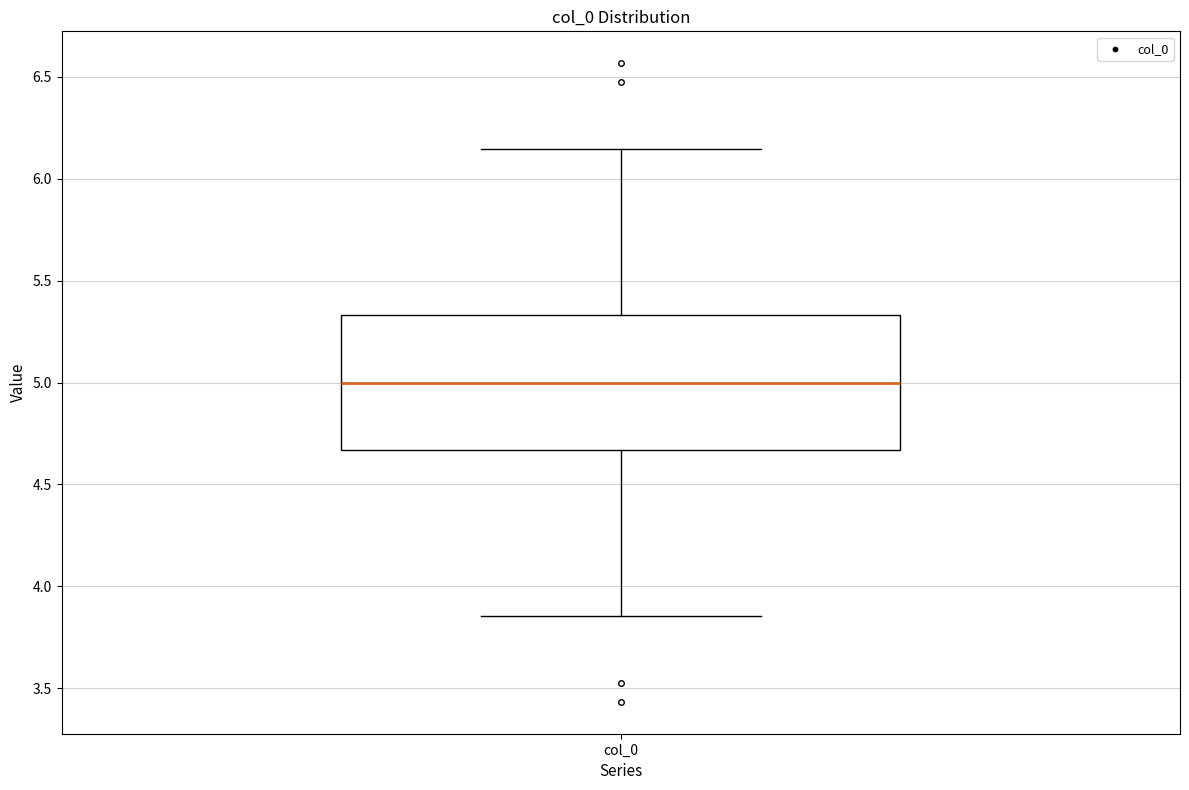

Read this box plot against the y-axis: the position of the median line, the range covered by the box, and the ends of both whiskers. The values are not printed on the chart, so give them approximately, as read against the axis.

median 5.00, box 4.65 to 5.35, whiskers 3.85 to 6.15